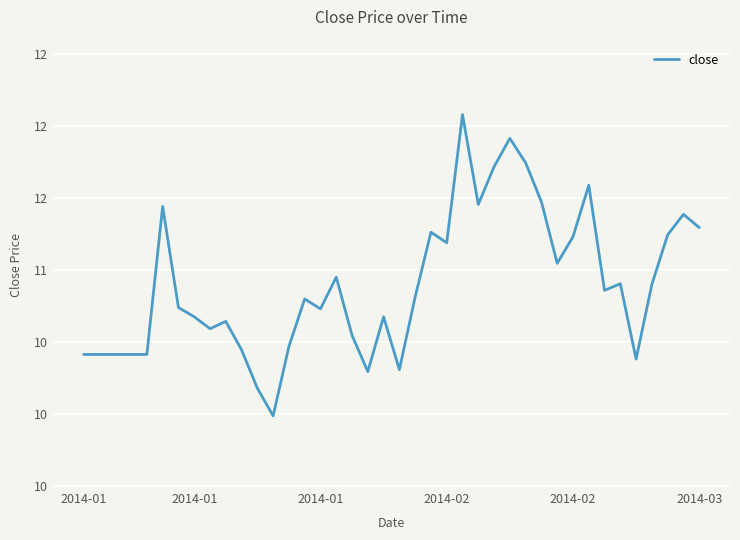

Is this an area chart (filled region under the line)?

No